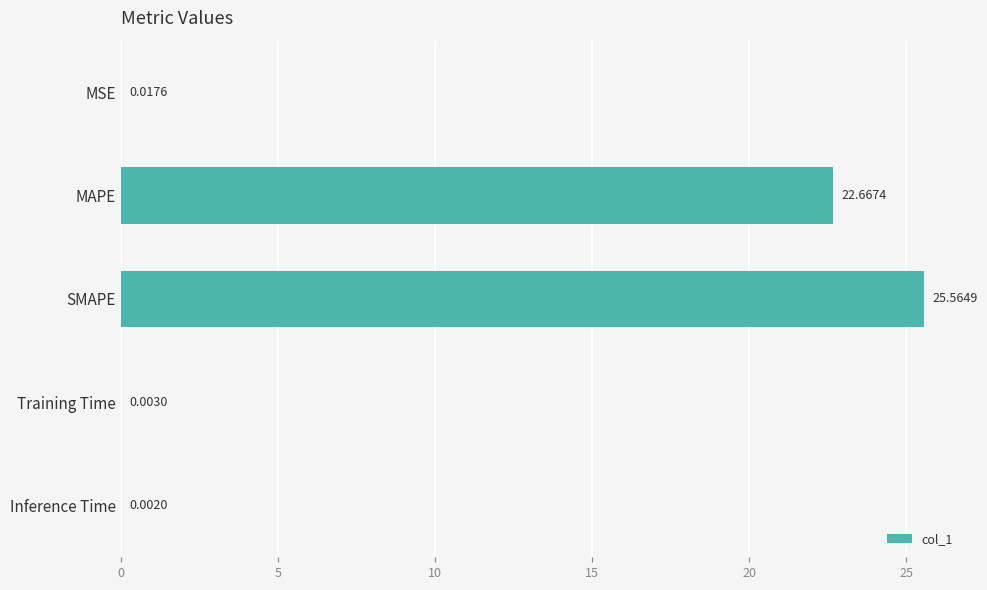

What is the sum of the values at Inference Time and SMAPE?

25.6